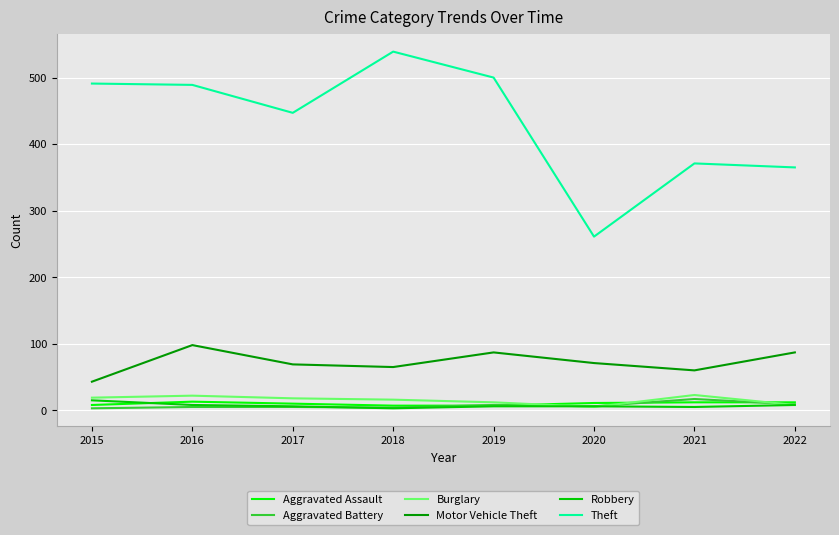

Which series changed the most between 2019 and 2020?

Theft